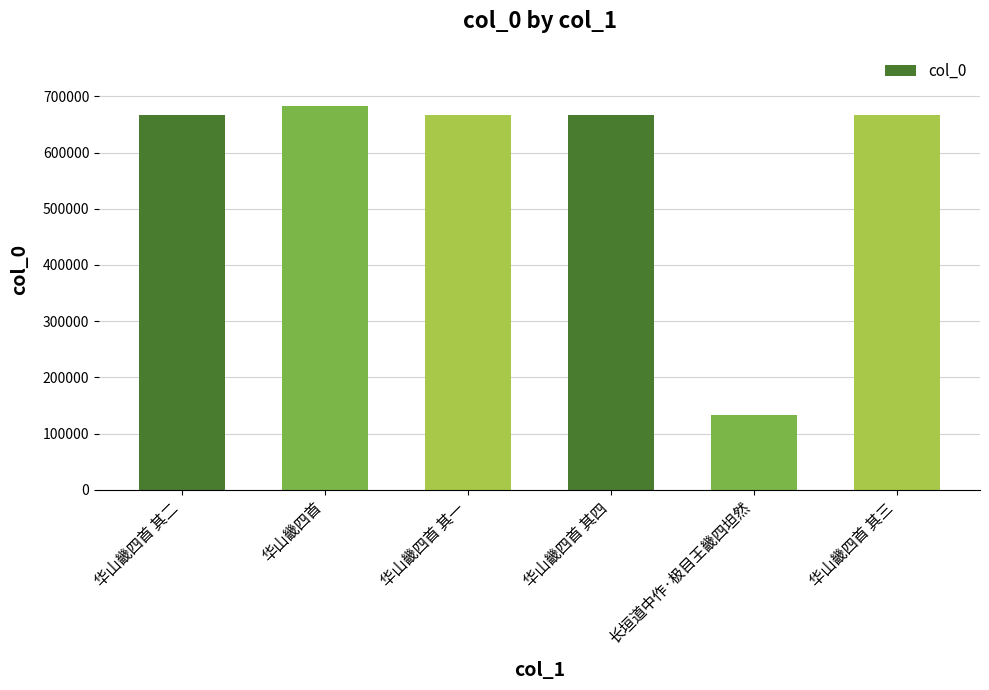

The chart shows a value of 186321 at 华山畿四首 其二. True or false?

False